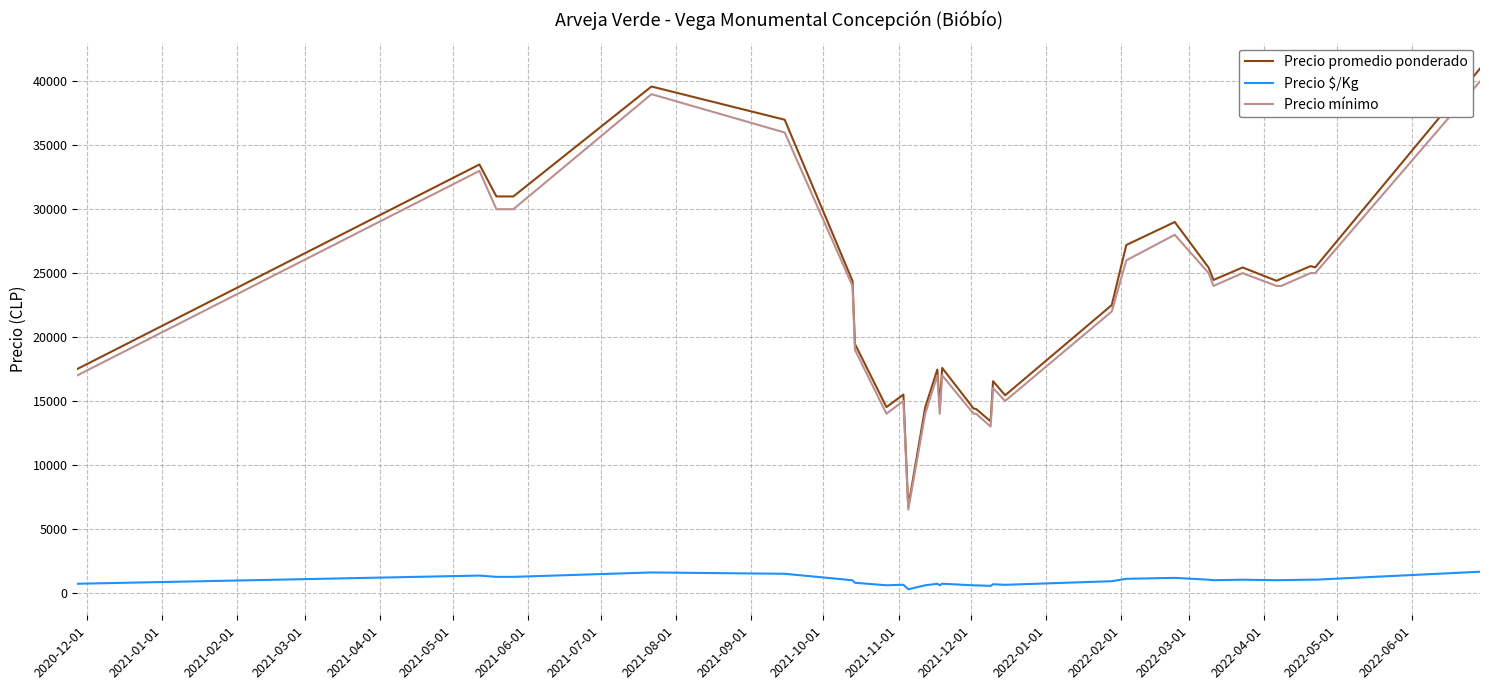

Does the chart display data point markers on the line(s)?

No